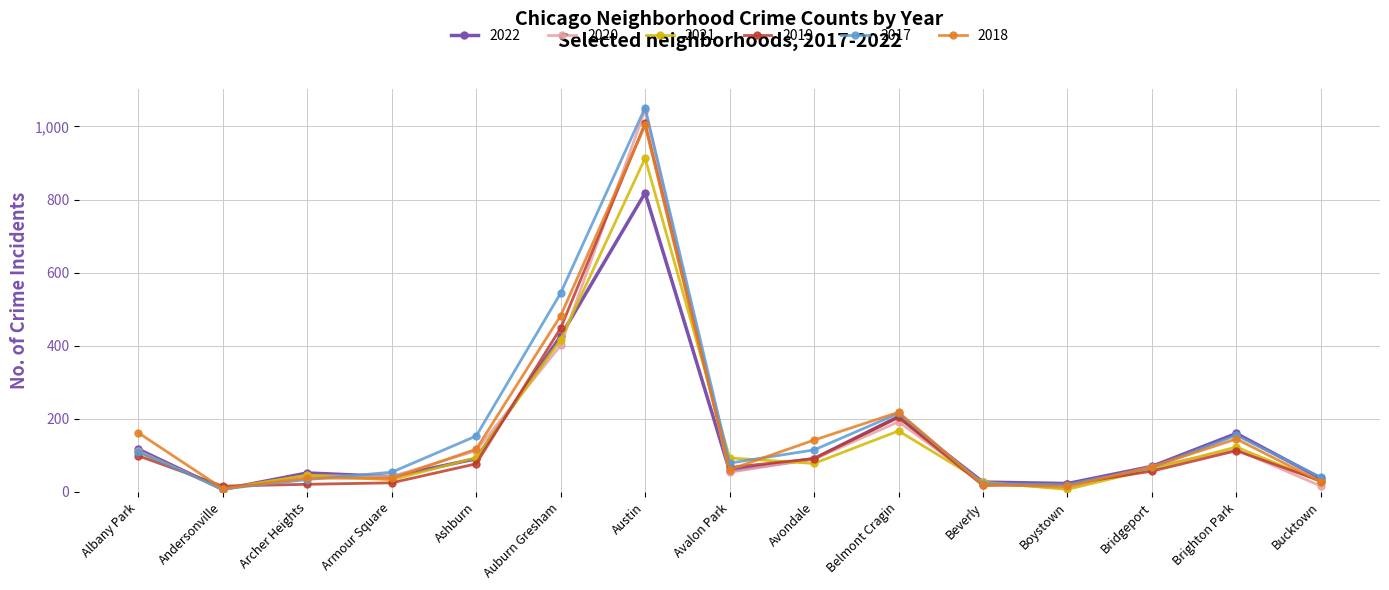

What is the average value of the 2022 series?

148